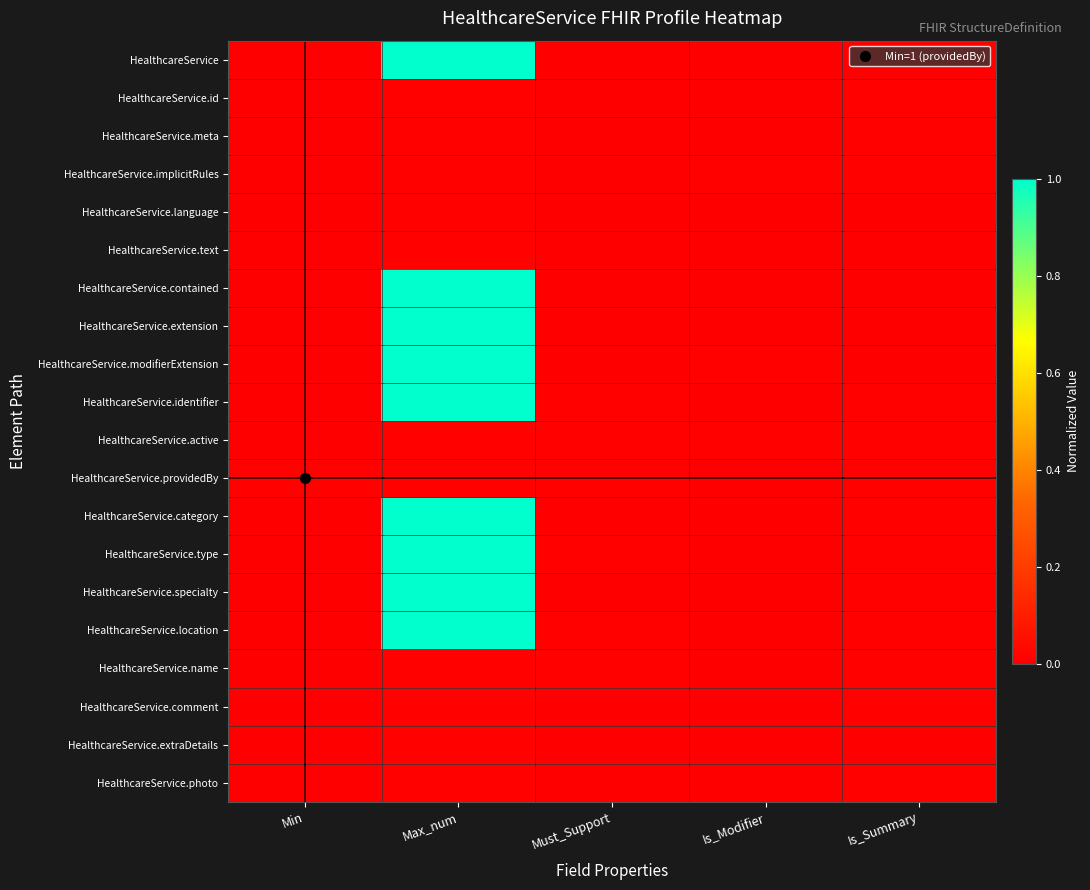

At how many categories does at least one series exceed 0?

5